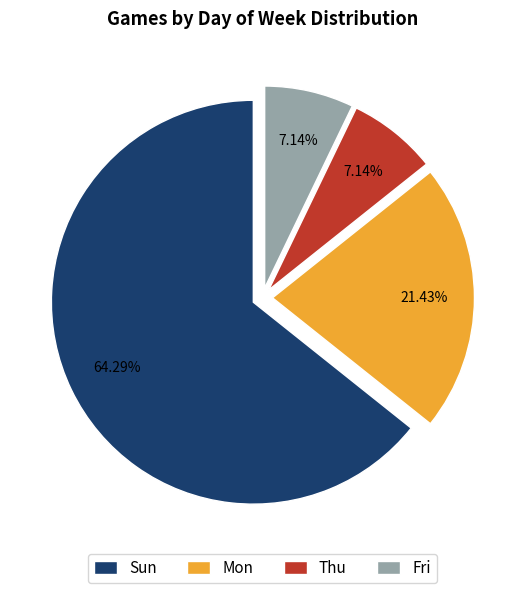

Do Fri and Mon together represent more than half of the pie?

No